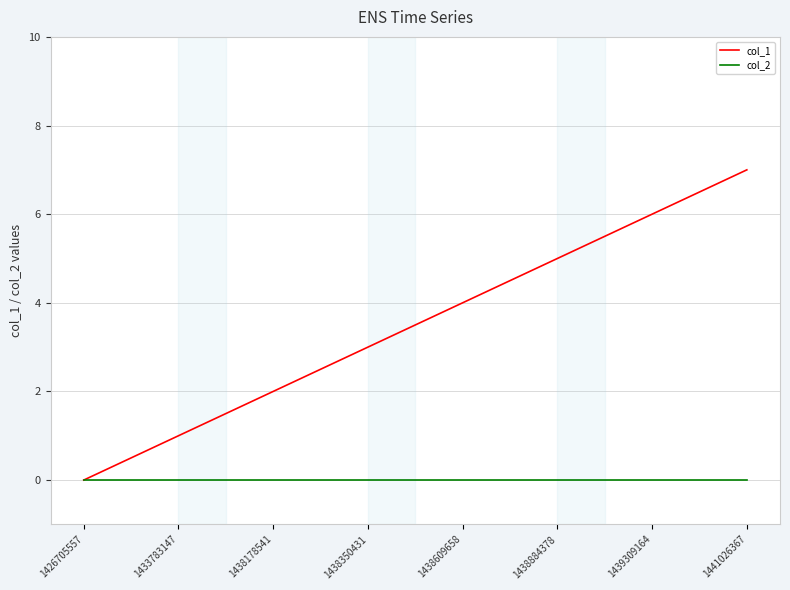

Rank the categories by col_1 value from highest to lowest.

1441026367, 1439309164, 1438884378, 1438609658, 1438350431, 1438178541, 1433783147, 1426705557